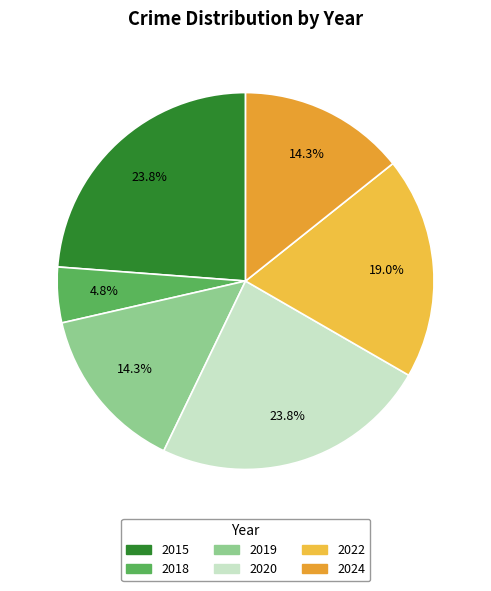

To the nearest percent, what is the average slice percentage?

17%